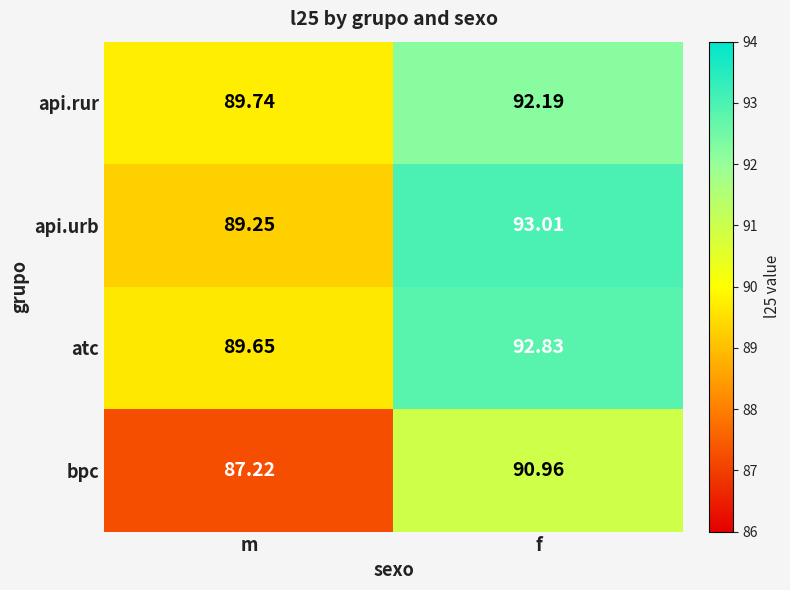

At which category is the sum across all series the highest?

f